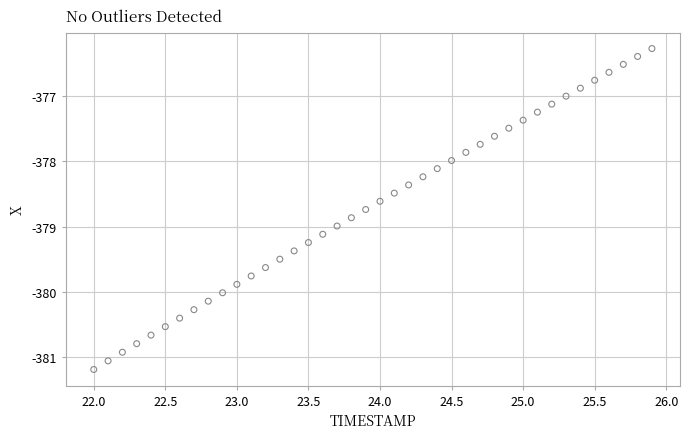

What is the range of Y values (max minus min)?

4.9